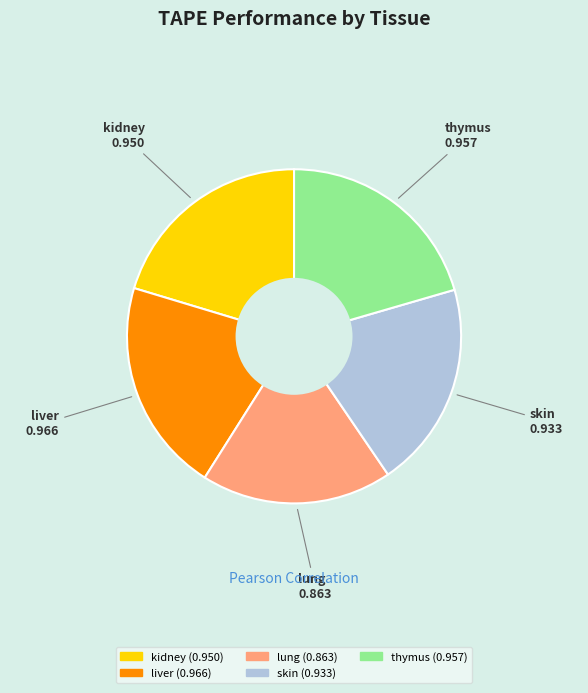

What is the smallest slice in the pie chart?

lung